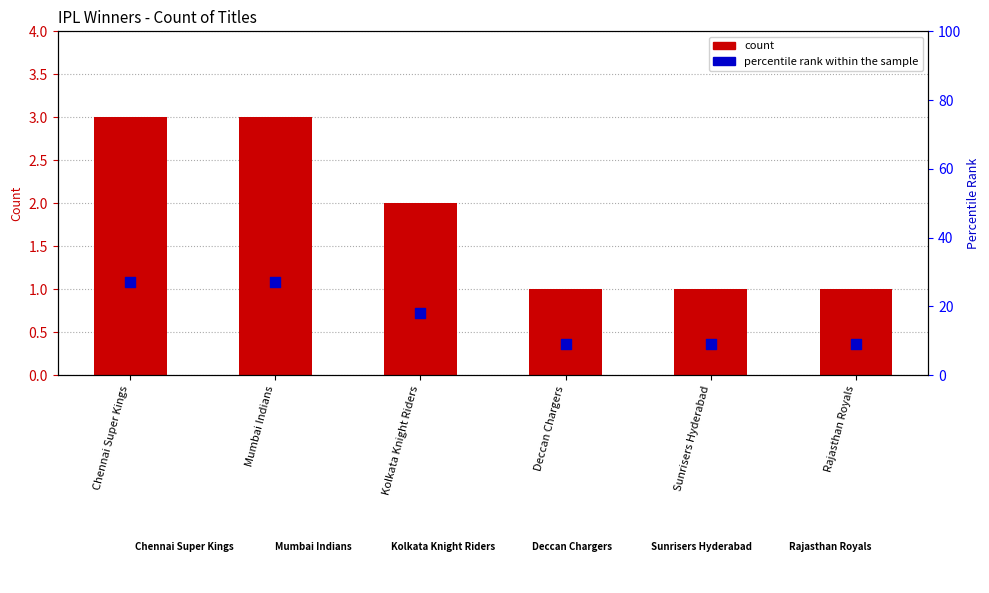

Which series has the largest total across all categories?

percentile rank within the sample